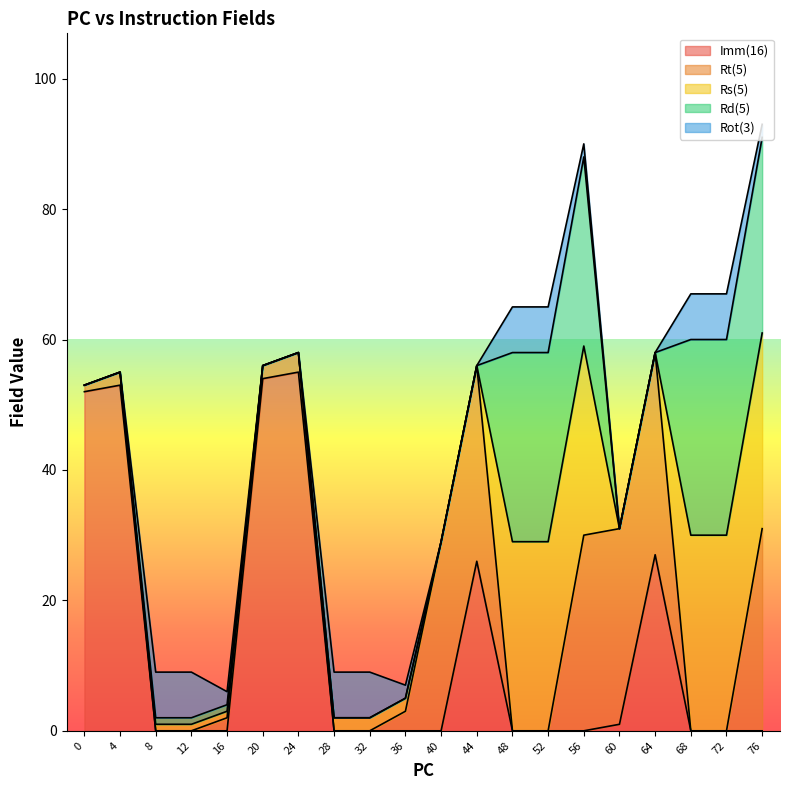

Rank the series at 20 from lowest to highest value.

Rs(5), Rd(5), Rot(3), Rt(5), Imm(16)